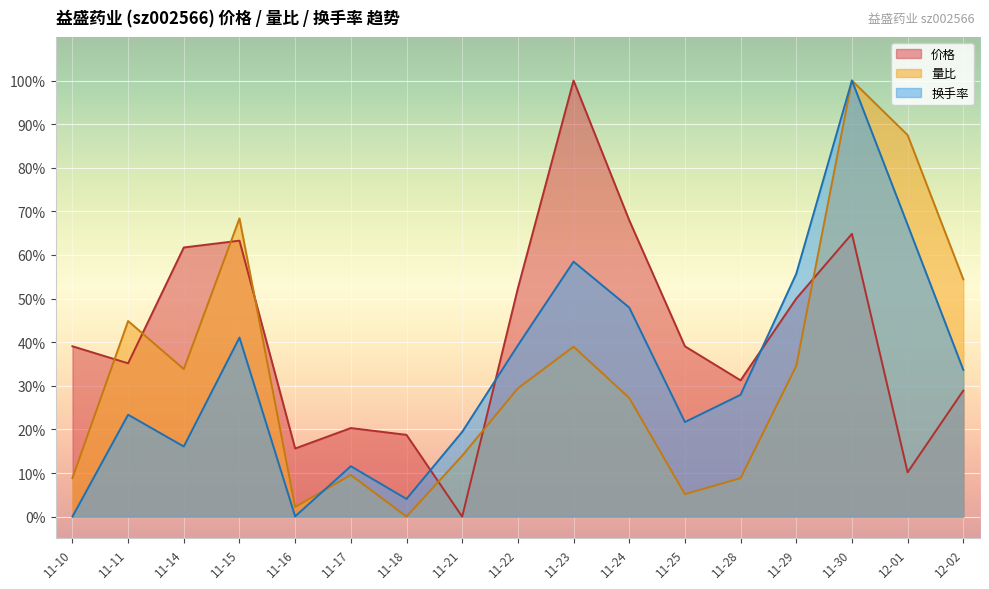

Reading left to right, what are all the values shown in this chart?

价格: 39.1	35.2	61.7	63.3	15.6	20.3	18.8	0.0	52.3	100.0	68.0	39.1	31.3	50.0	64.8	10.2	28.9
量比: 8.8	44.9	33.8	68.4	2.2	9.6	0.0	14.0	29.4	39.0	27.2	5.1	8.8	34.6	100.0	87.5	54.4
换手率: 0.0	23.4	16.1	41.1	0.1	11.6	4.0	19.4	39.3	58.5	47.9	21.7	27.9	55.7	100.0	66.9	33.7